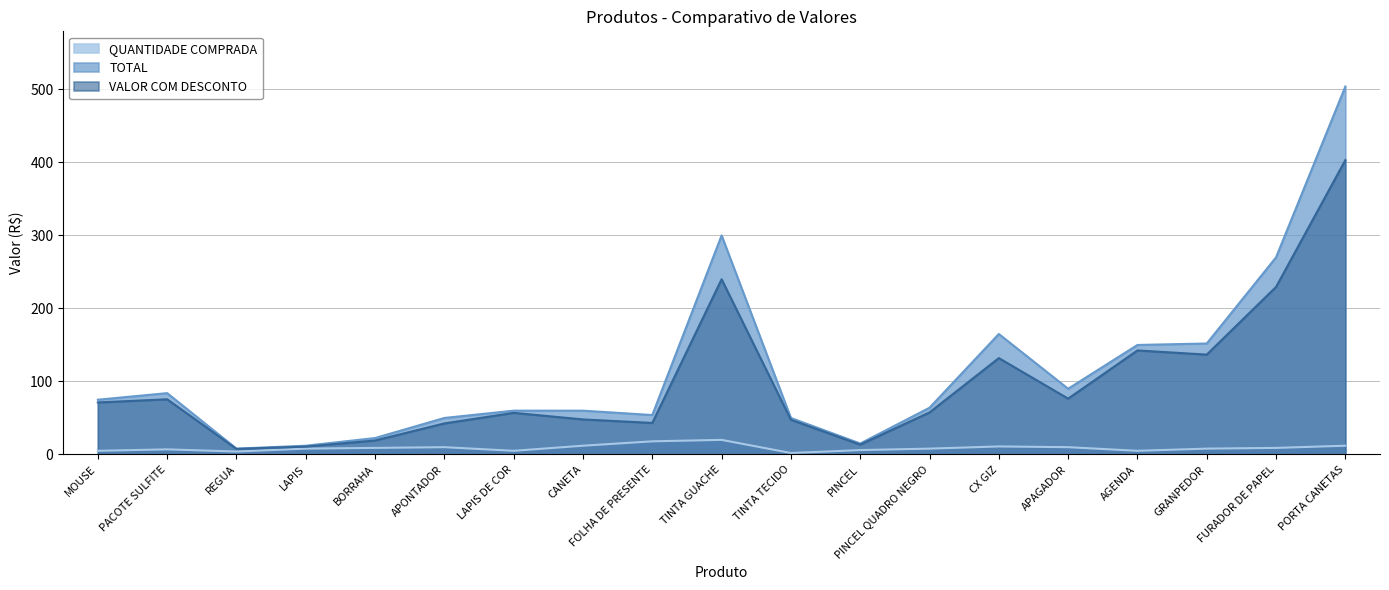

What is the minimum value shown in the chart?

2.0